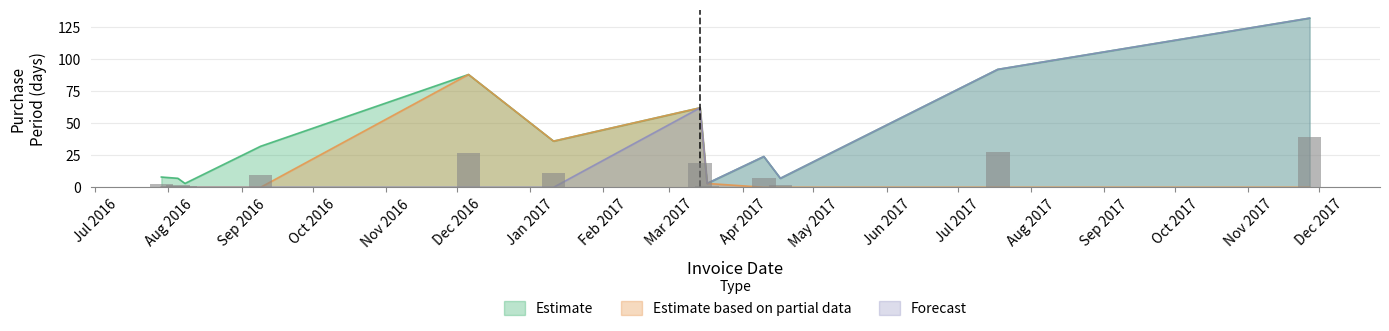

Are the bars grouped side by side (vs. stacked)?

Yes